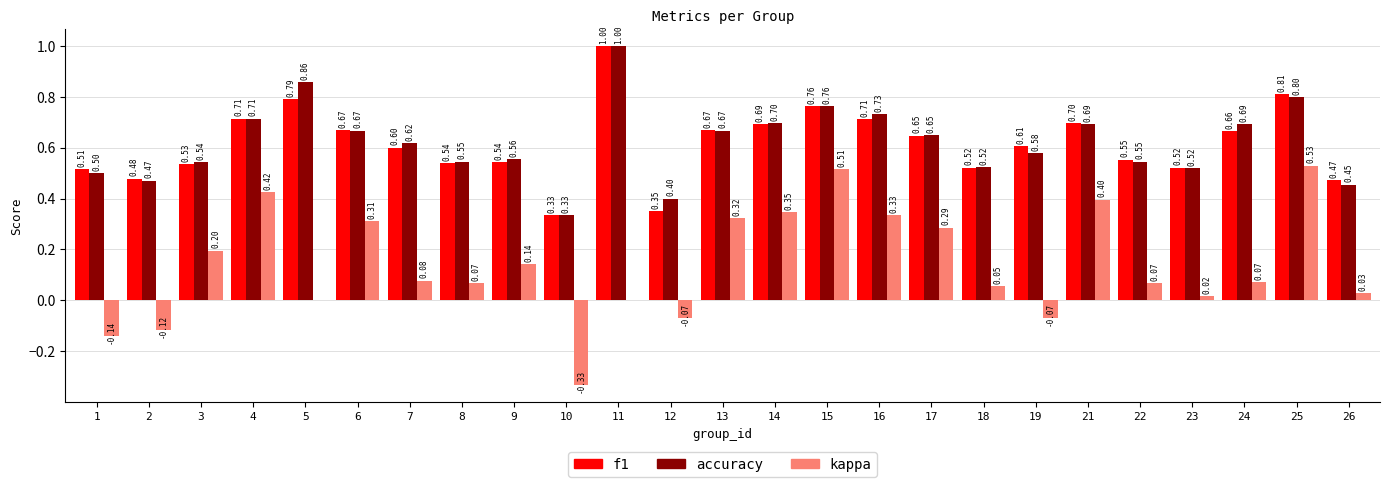

Is the value of kappa at 11 greater than the value of accuracy at 21?

No